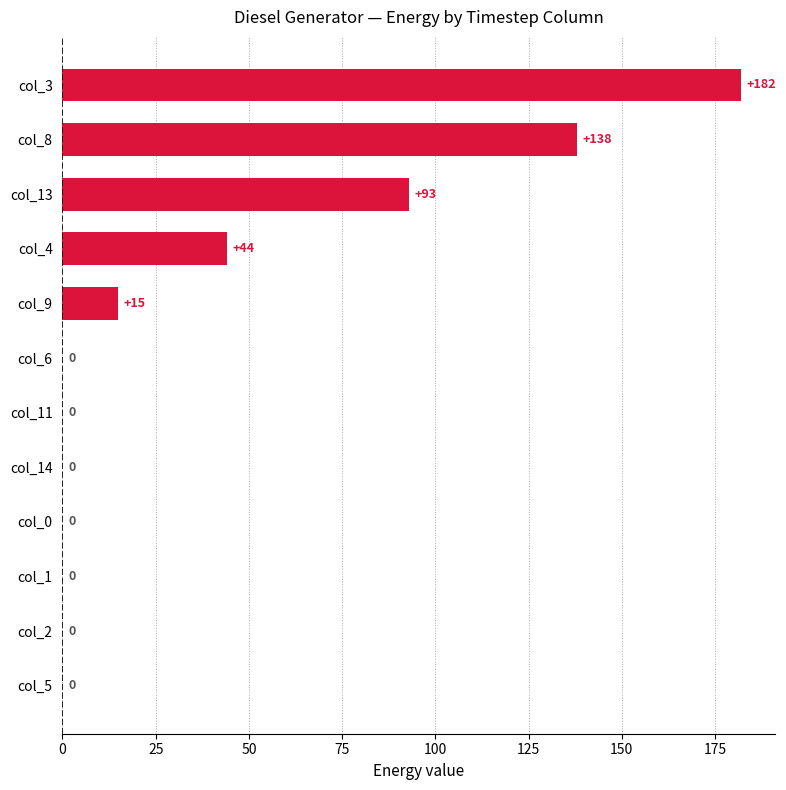

The value at col_11 is 0. True or false?

True